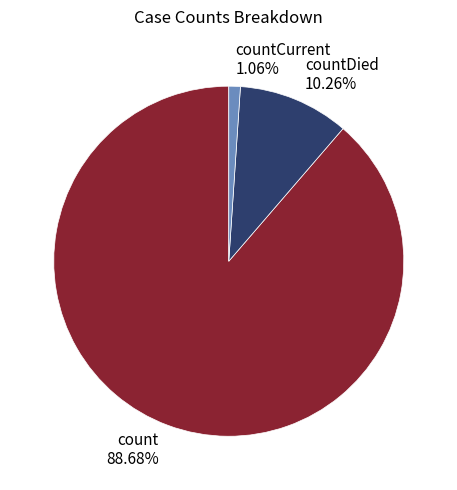

Which has a higher value, countDied or countCurrent?

countDied